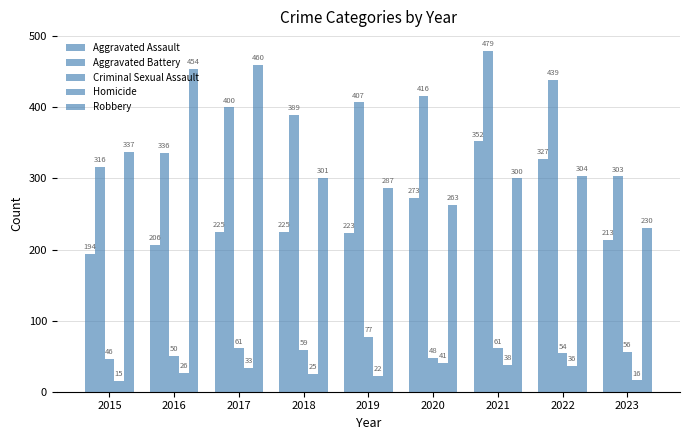

How many bars are there in total?

45